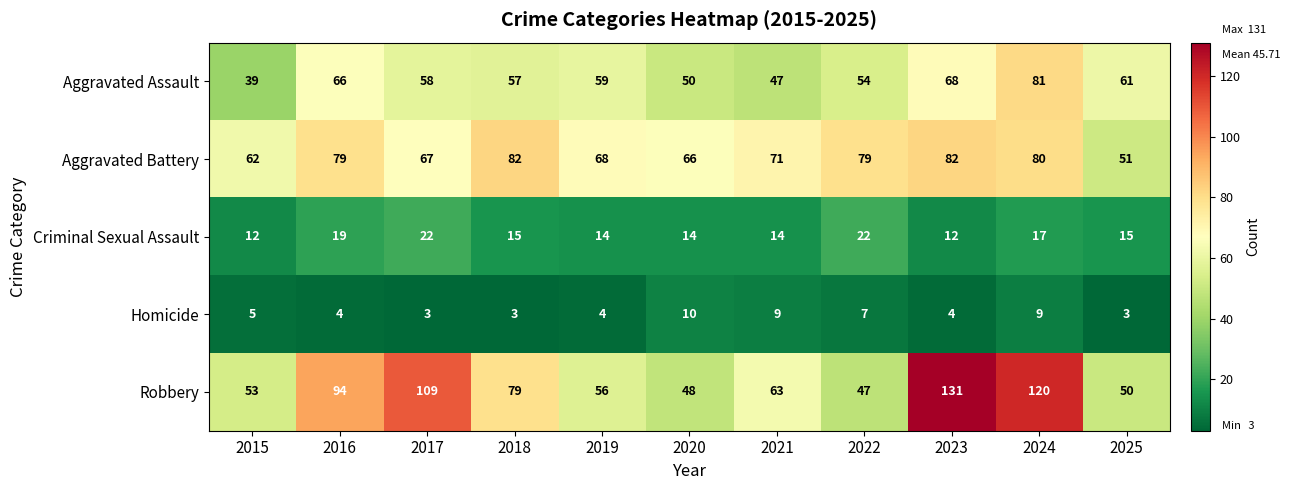

Which series has the widest spread of values?

Robbery